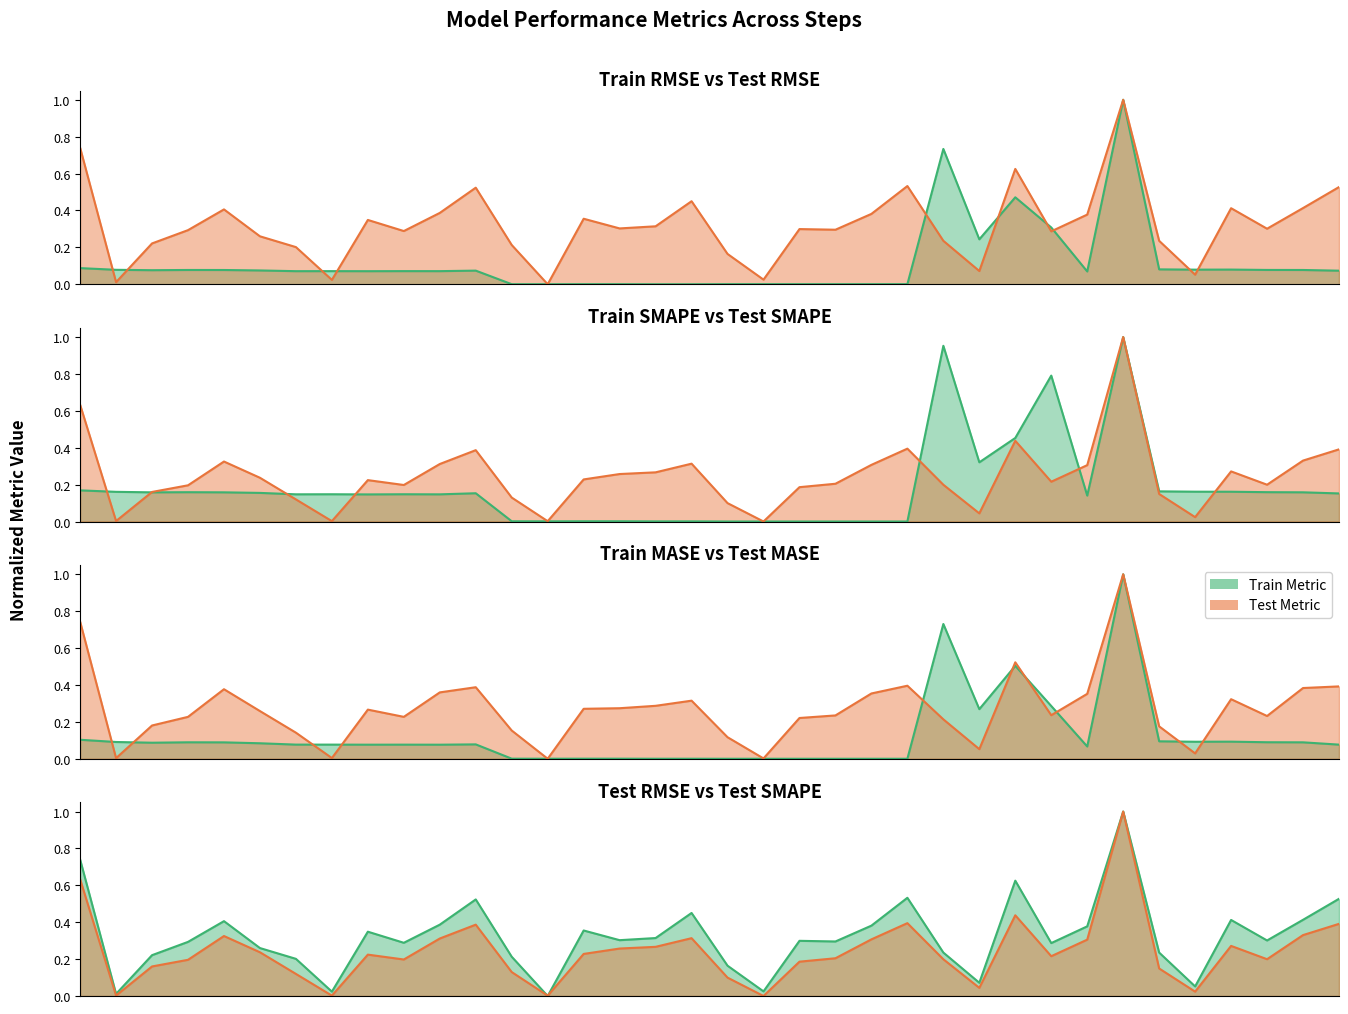

Is it true that Test SMAPE equals 0.1 at DampedES Step 0?

True